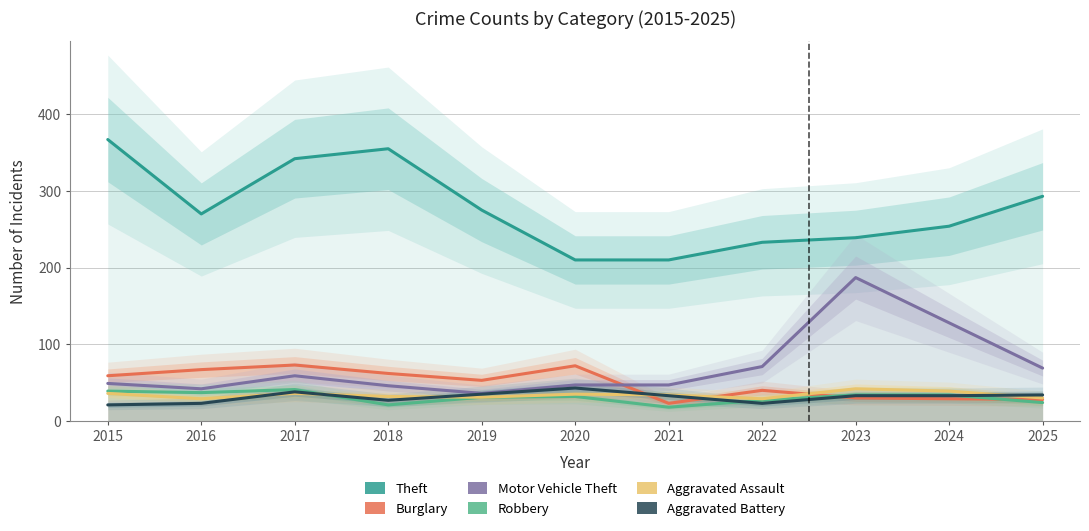

What is the difference between the highest and lowest values at 2024?

225